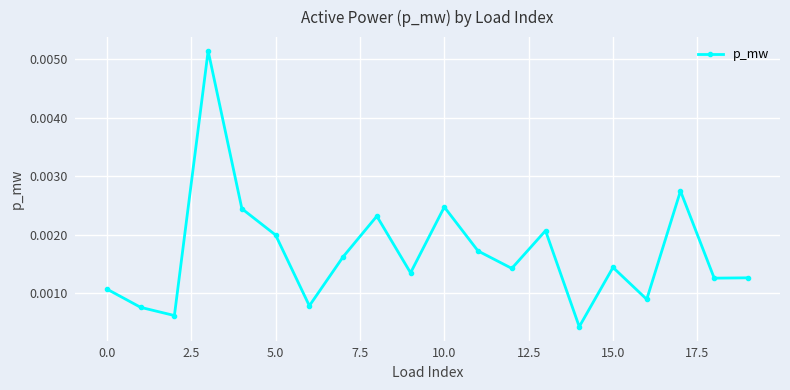

How many interior local peaks (higher than both neighbors) does the data have?

6